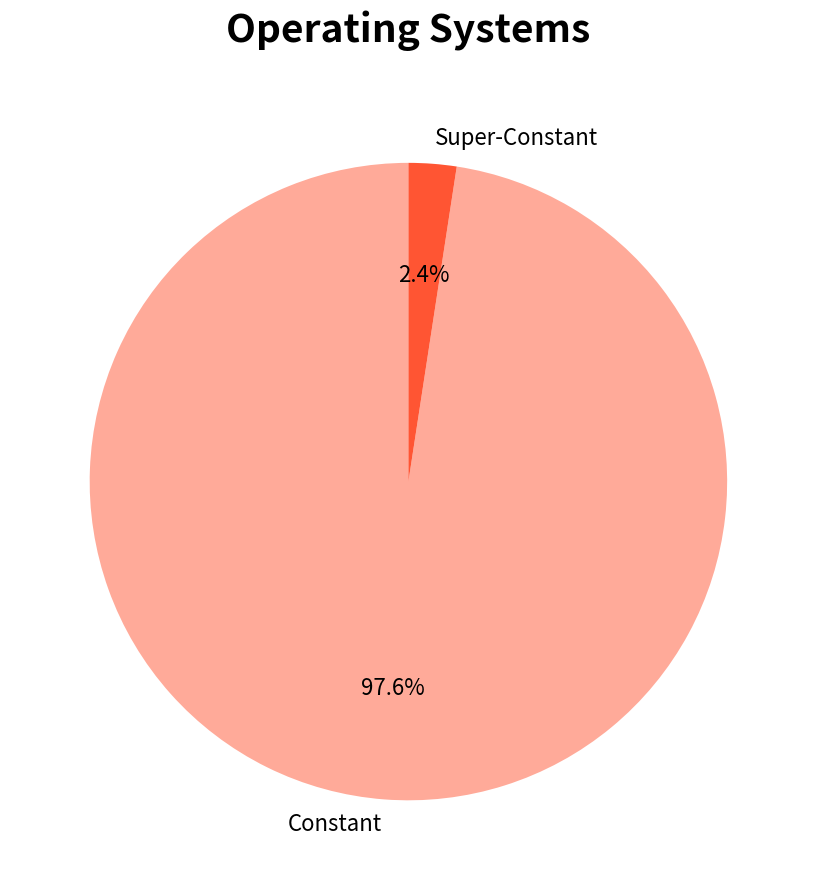

Which has a higher value, Constant or Super-Constant?

Constant